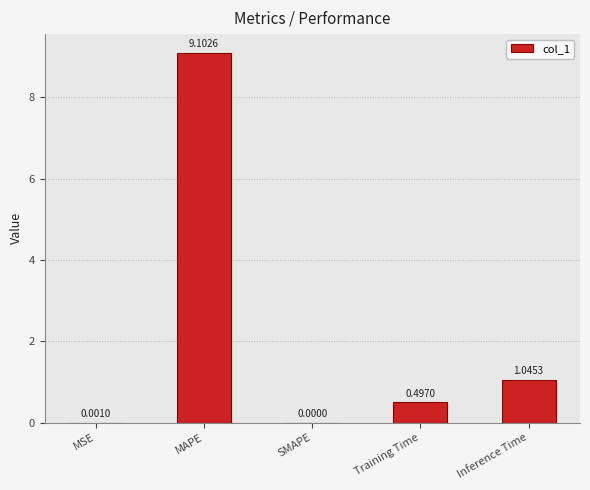

At which label is the value closest to 4?

Inference Time